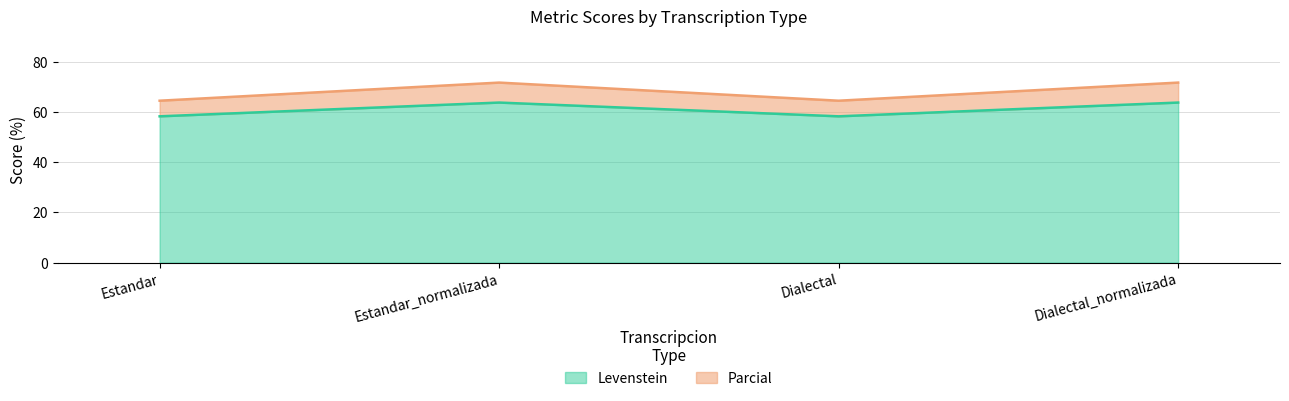

How many lines are shown in the chart?

2